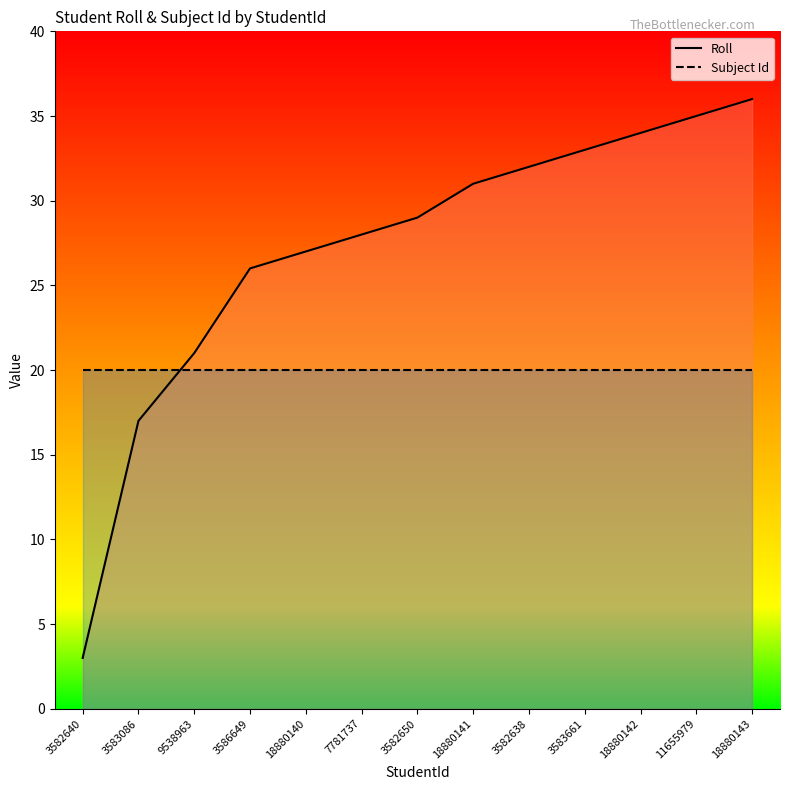

What are all the series names shown in the legend?

Roll, Subject Id